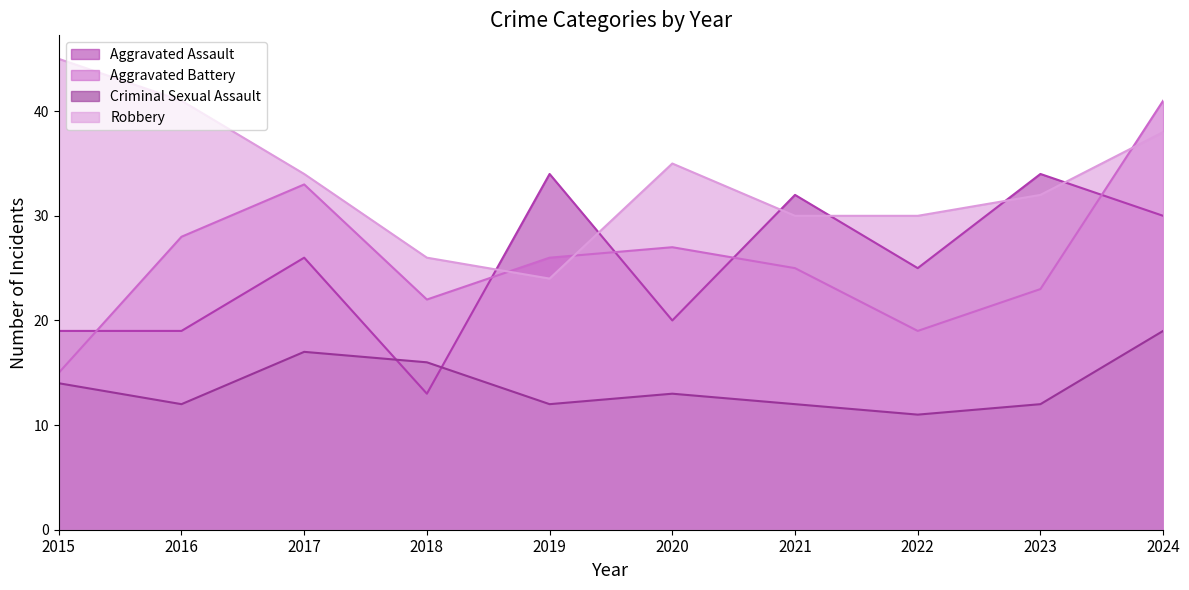

After their last crossing, which series has the higher values: Aggravated Assault or Robbery?

Robbery